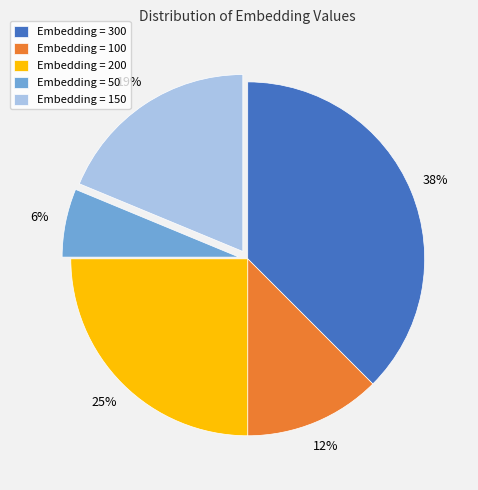

Between Embedding = 50 and Embedding = 150, which is larger?

Embedding = 150